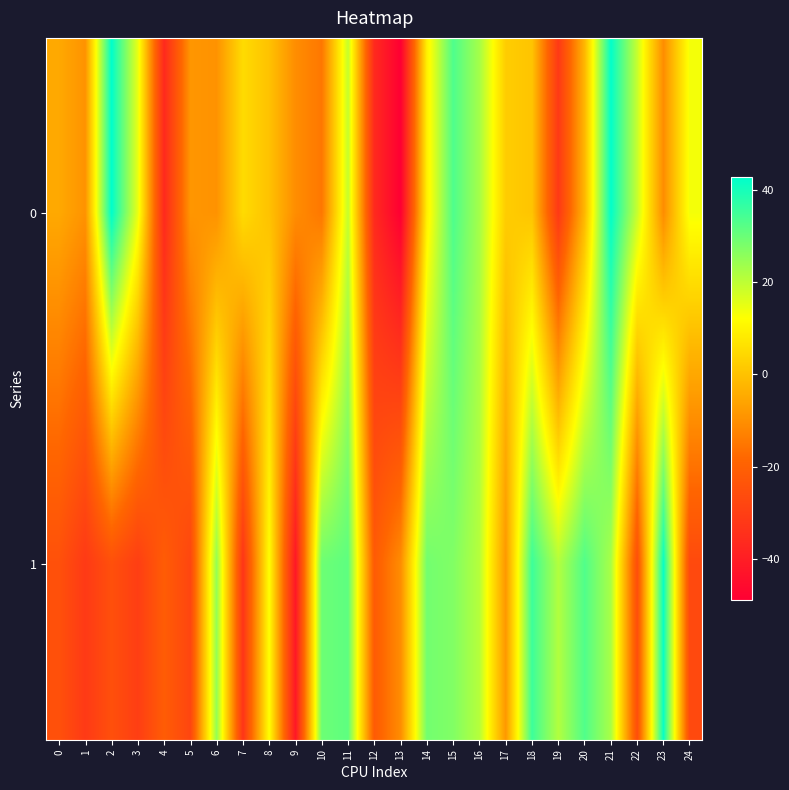

Which category has the lowest value across all series?

13